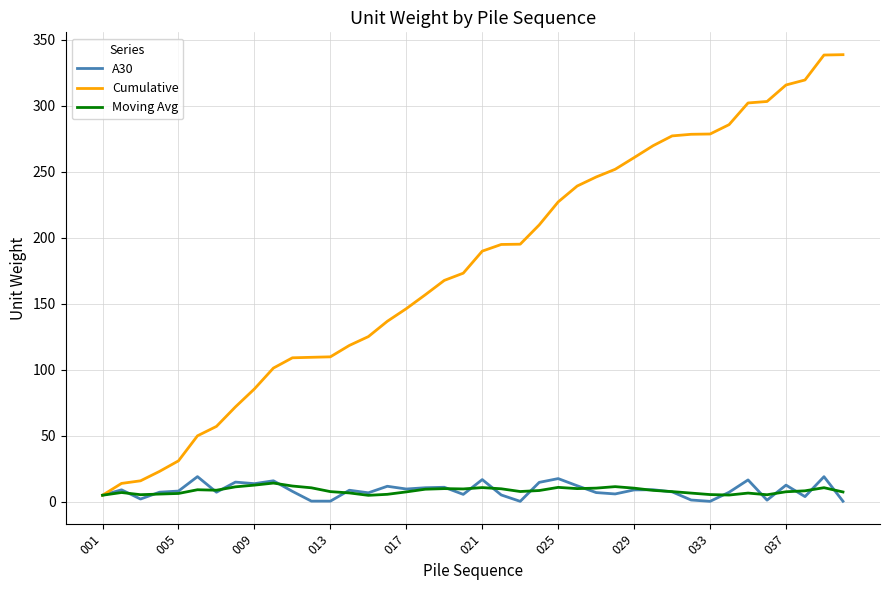

Rank the series by their maximum value, from highest to lowest.

Cumulative, A30, Moving Avg